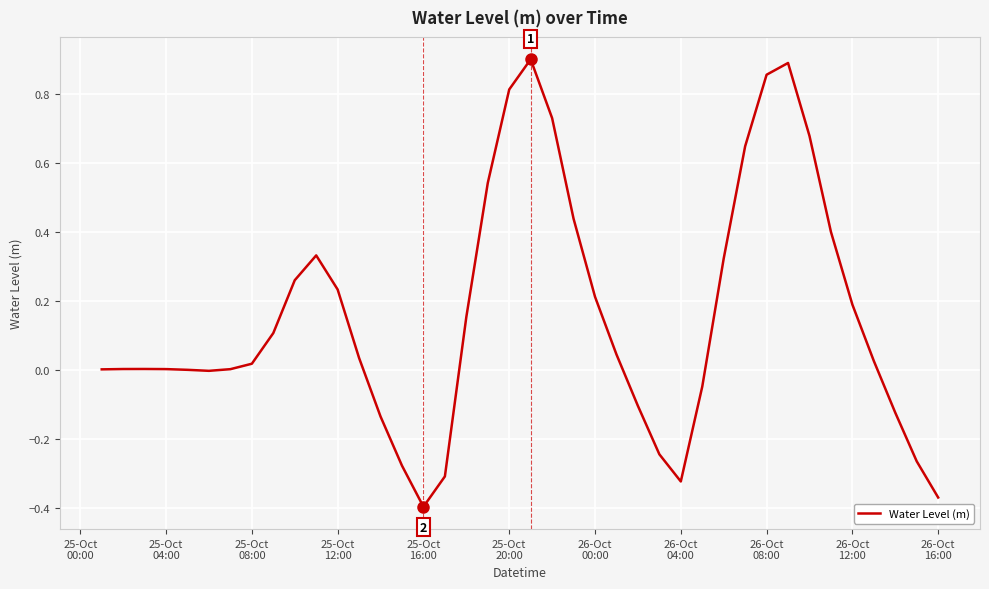

What is the difference between the maximum and minimum values?

1.3